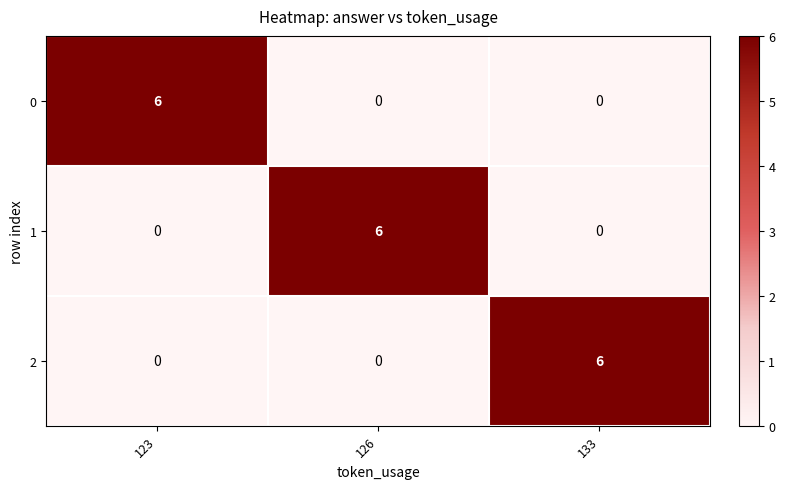

What is the spread (max minus min) of values at 133?

6